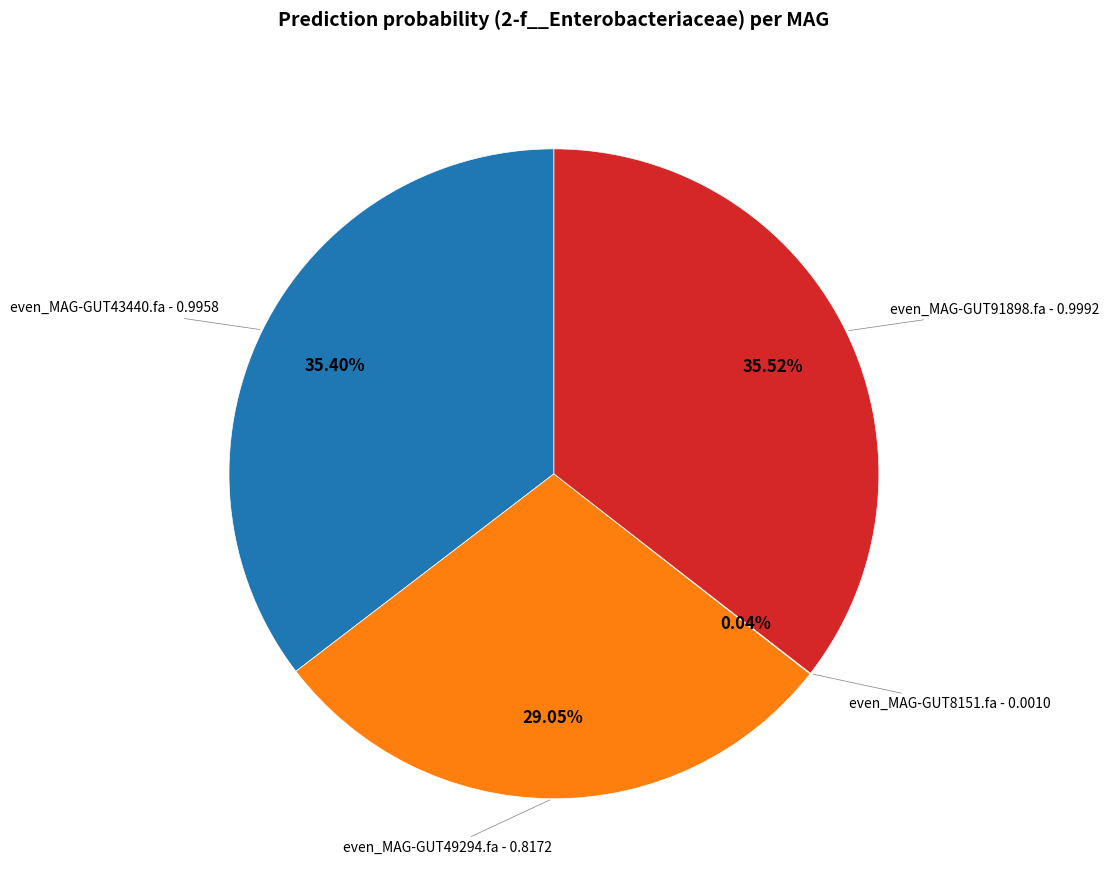

Is even_MAG-GUT49294.fa the majority of the pie?

No